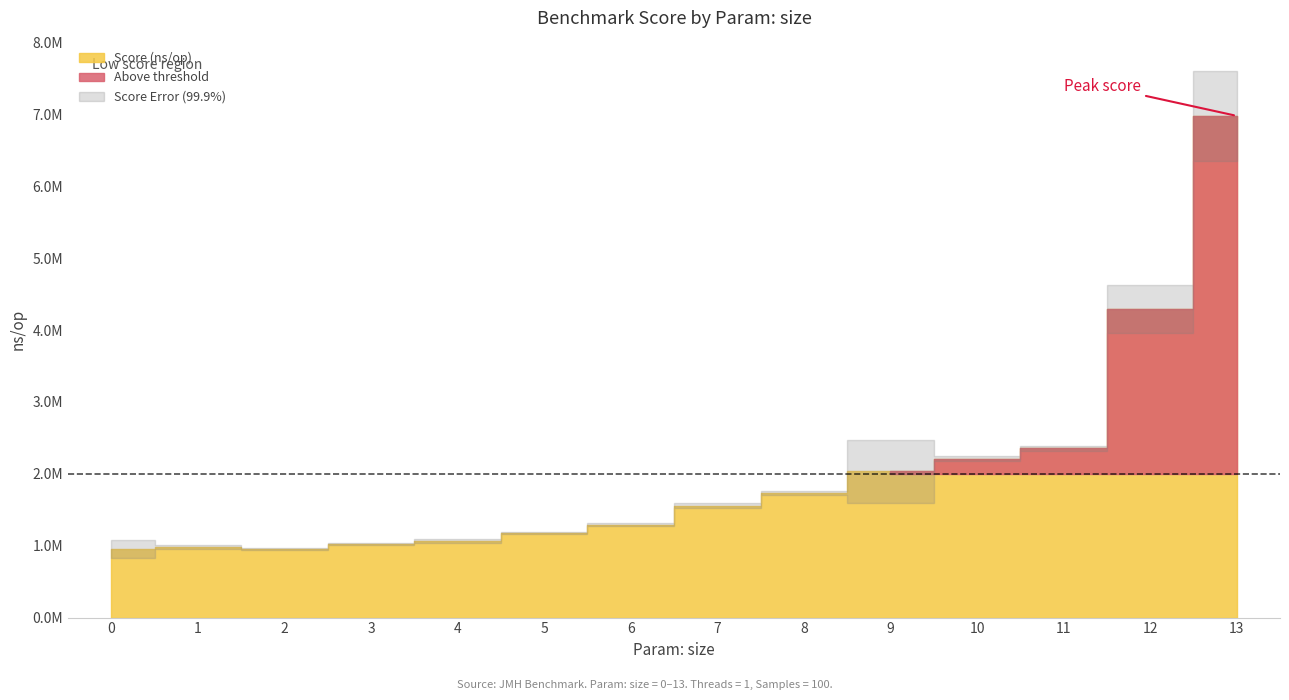

How many values in the Score (ns/op) series are below 1558460?

7